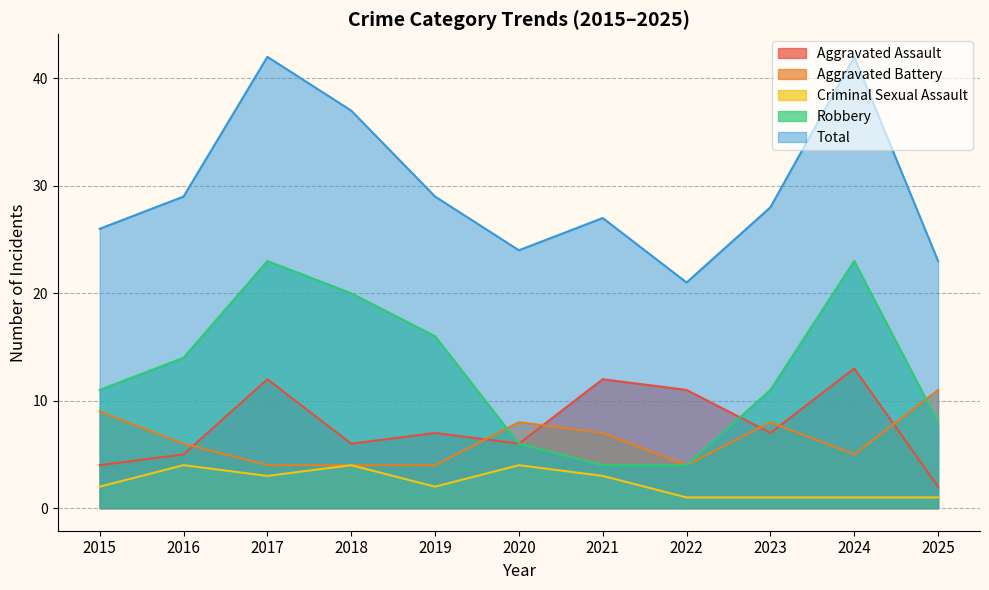

Does the chart have visible grid lines?

Yes